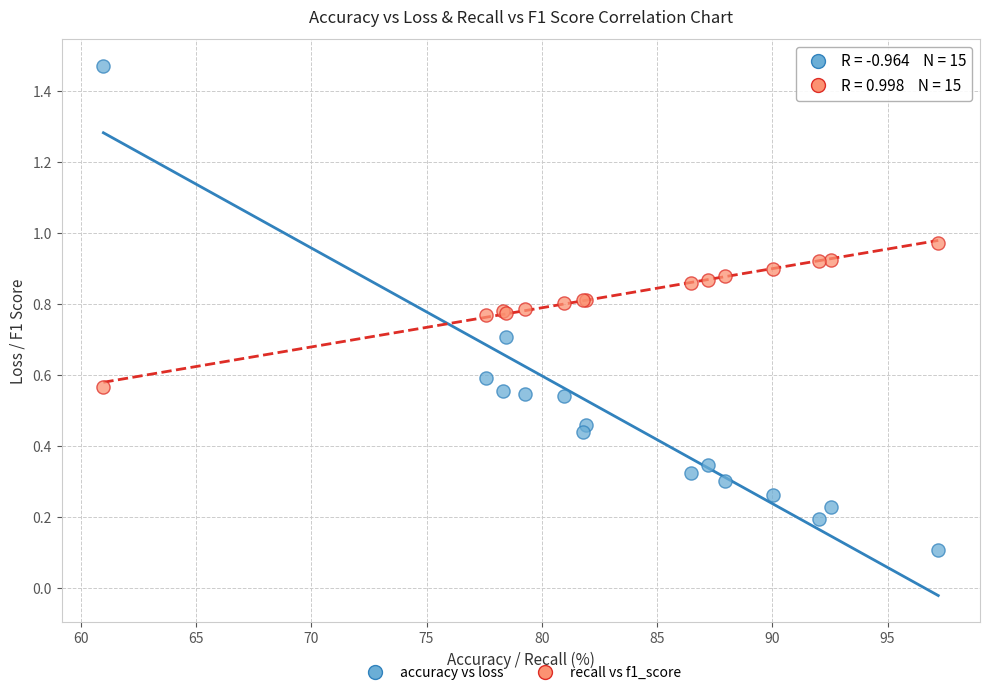

Which series reaches the maximum Y coordinate?

accuracy vs loss